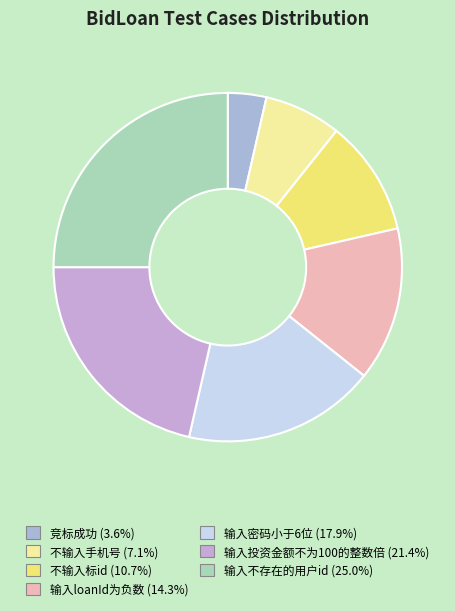

How much of the chart is everything except 输入密码小于6位?

82.1%